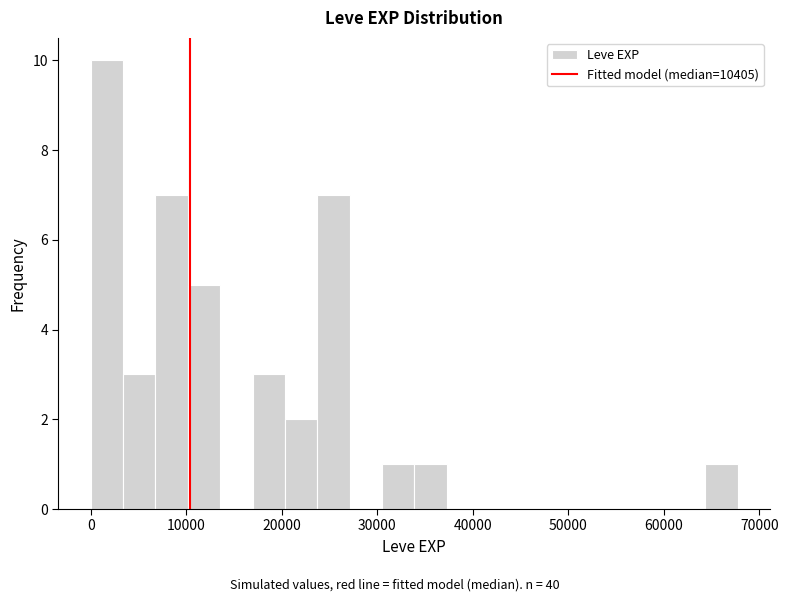

Around what value on the x-axis is the tallest bar? Give the approximate position of its centre, as read against the axis.

2000